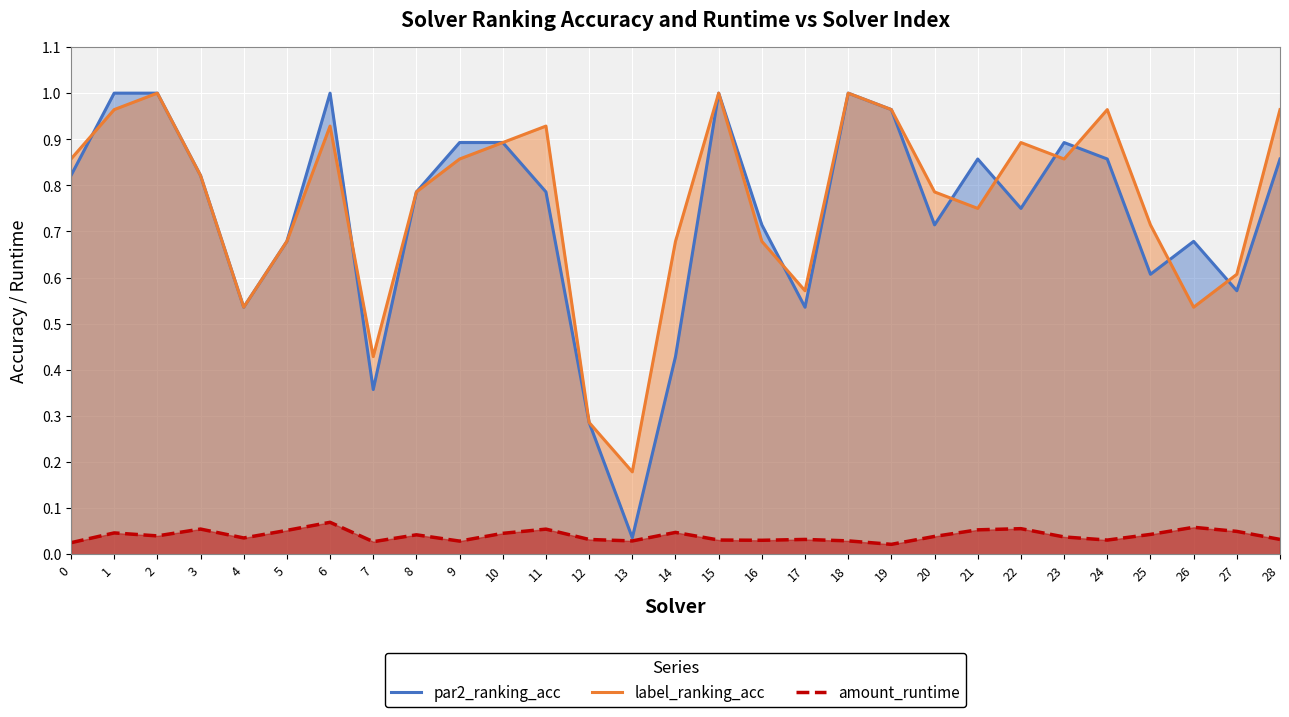

Which series has the largest range (max minus min)?

par2_ranking_acc